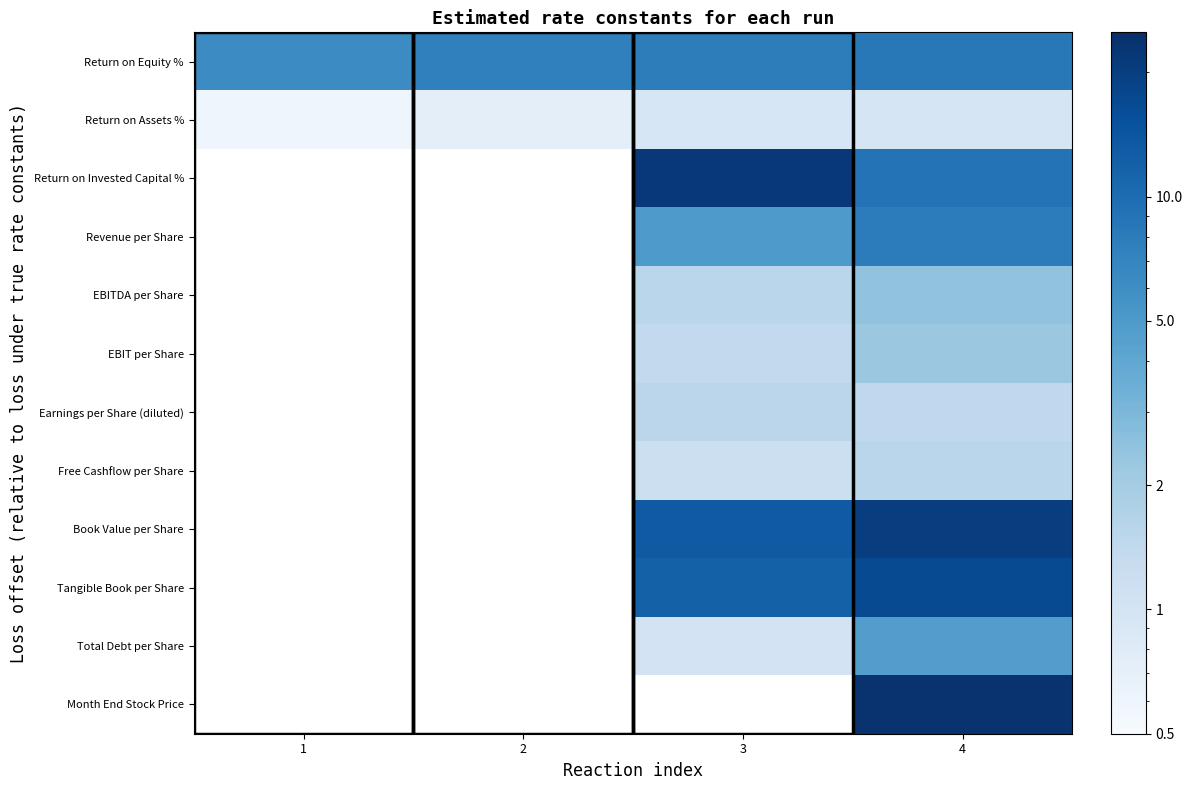

What is the maximum value shown in the chart?

23.6